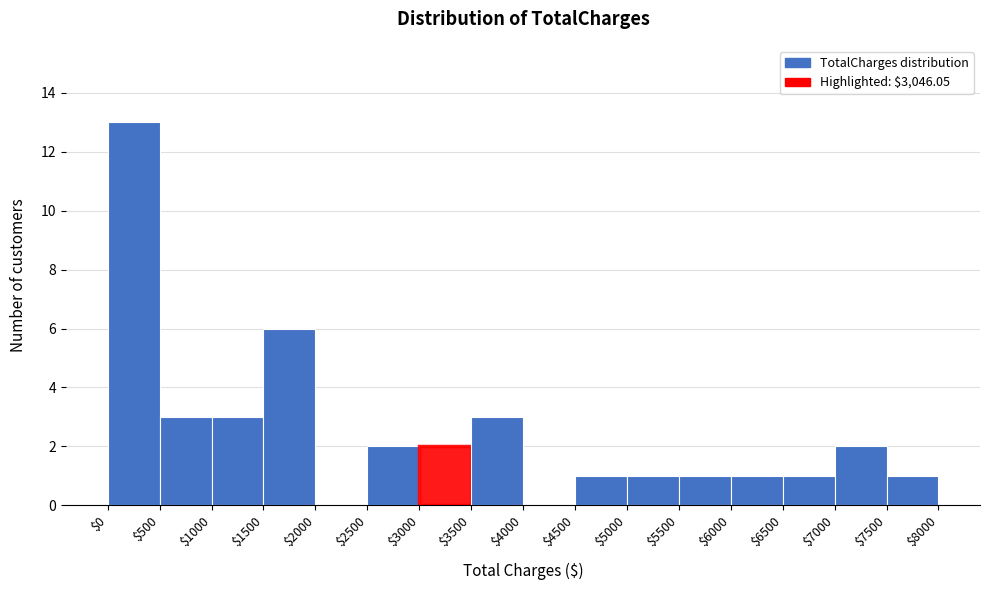

How tall is the bar that spans $0 to $500 on the x-axis? The values are not printed on the chart, so give them approximately, as read against the axis.

13